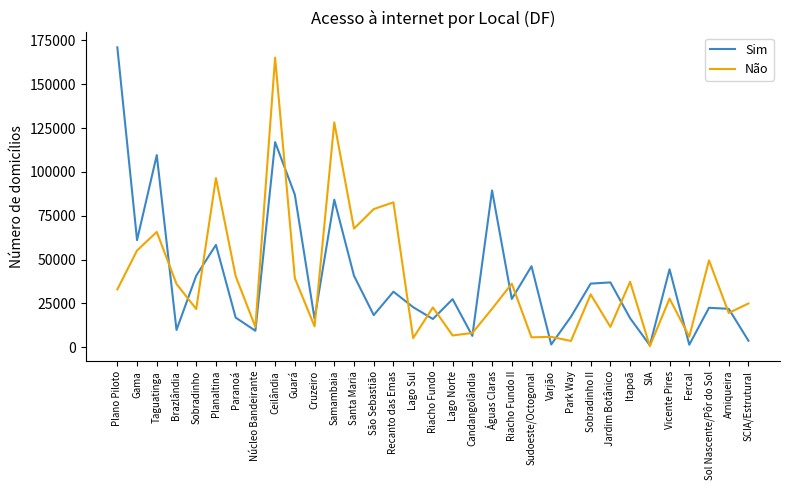

At Guará, list the series in order from smallest to largest.

Não, Sim